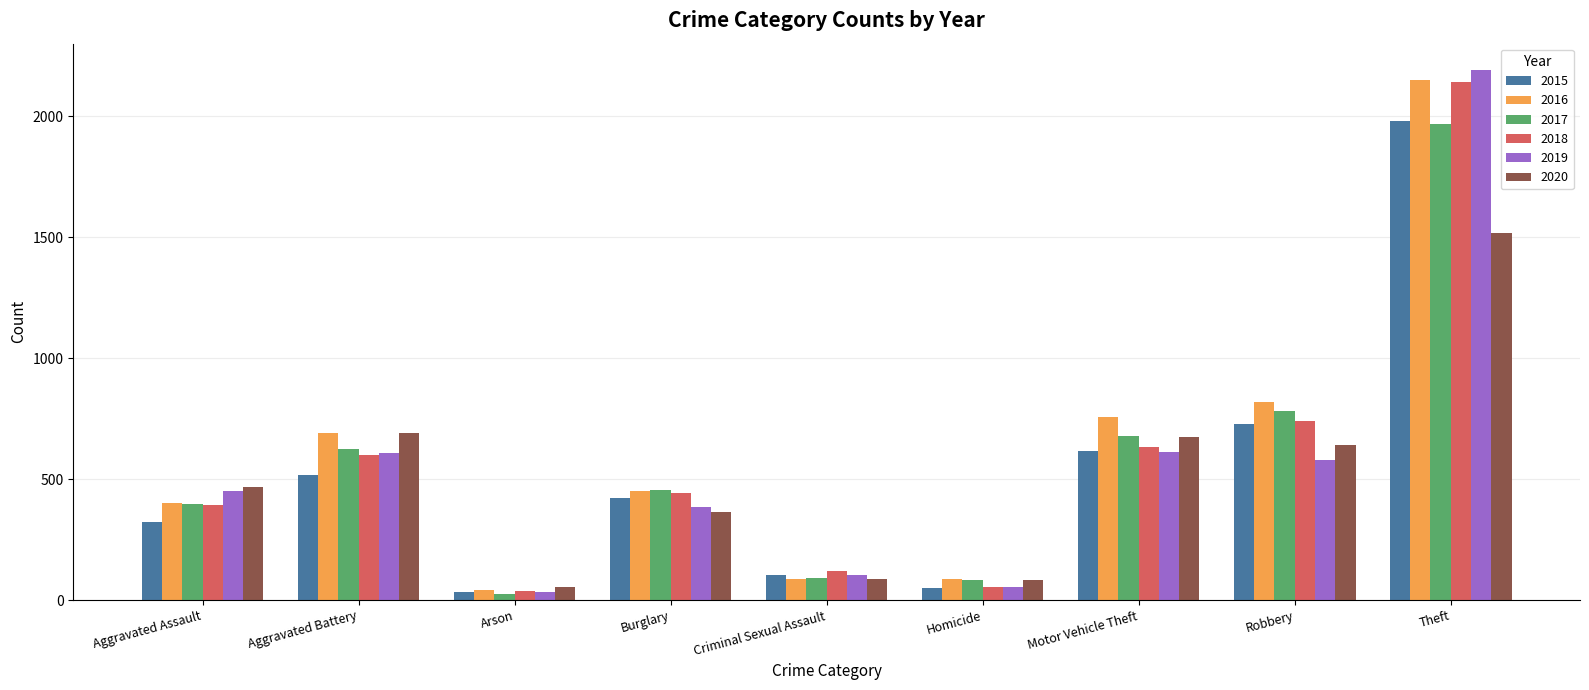

What is the value of the 2015 bar at the 1st from the left?

323